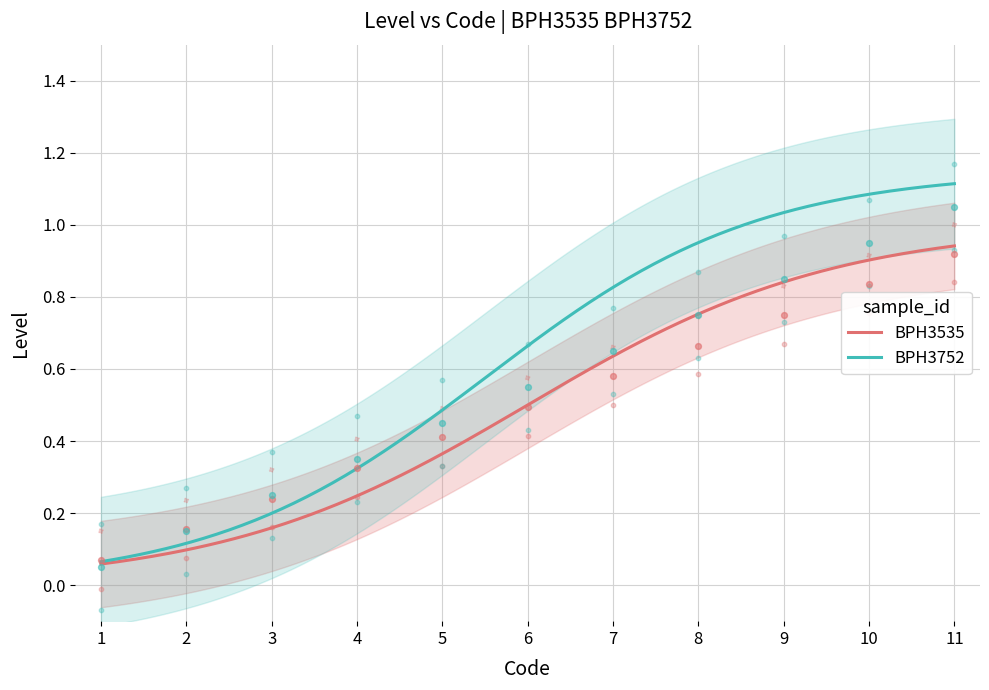

Which has a higher value, 6 or 5?

6